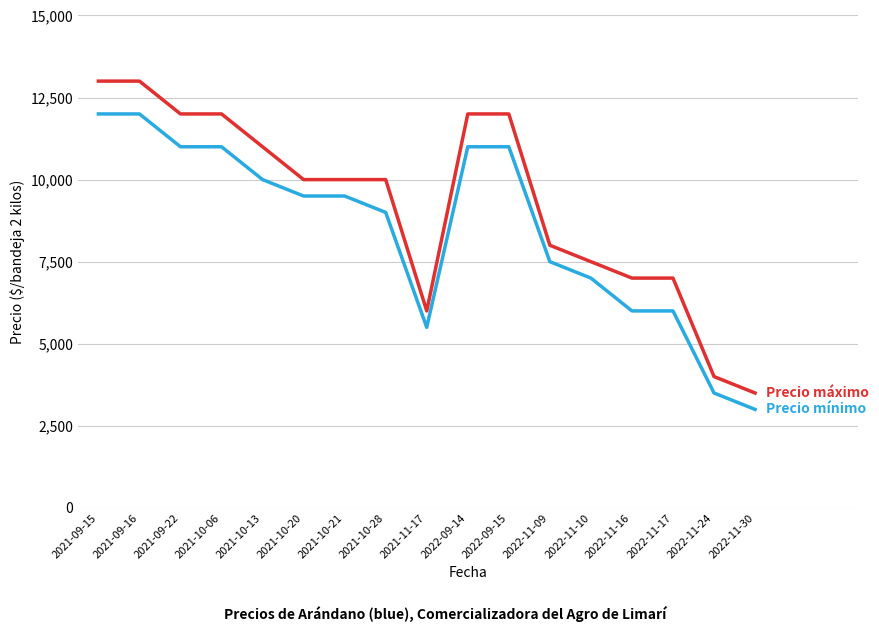

What is the difference between the highest and lowest values at 2021-10-21?

500